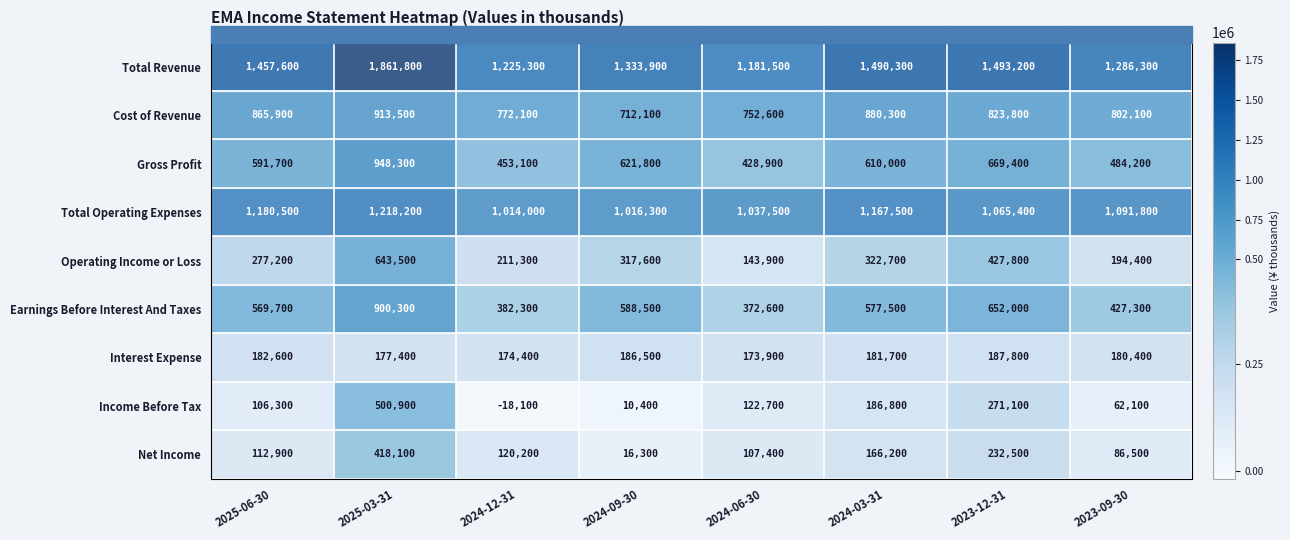

At how many categories does at least one series exceed 1216164?

7